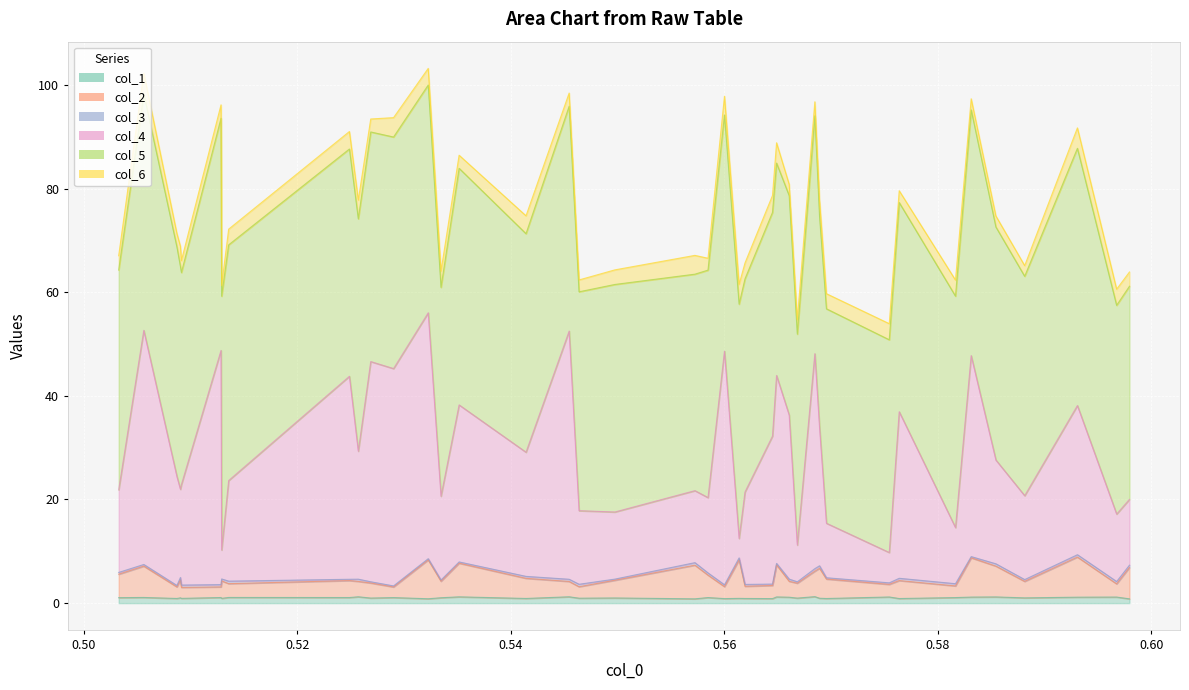

What is the smallest value displayed?

0.8